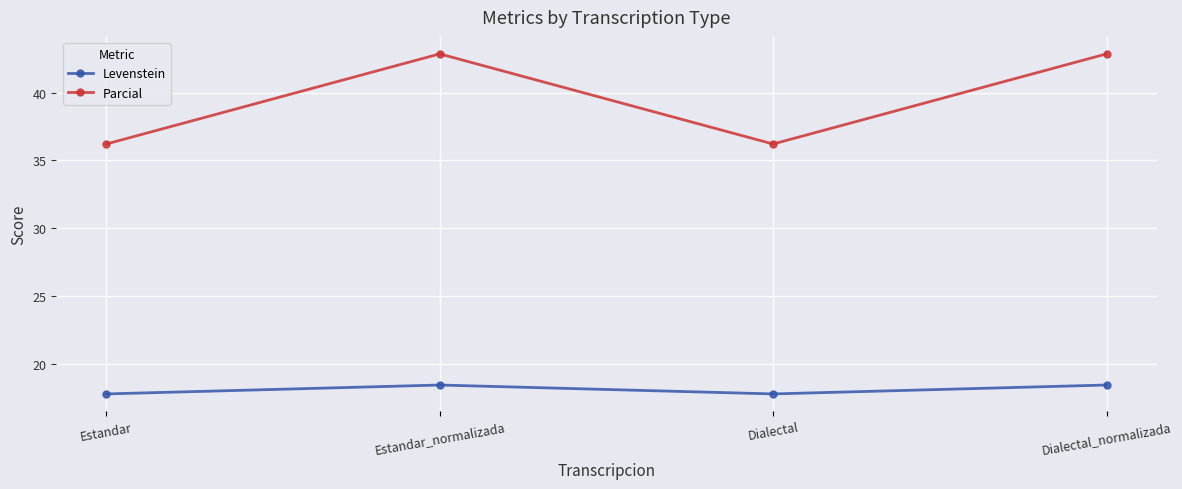

What is the maximum value for Levenstein?

18.4